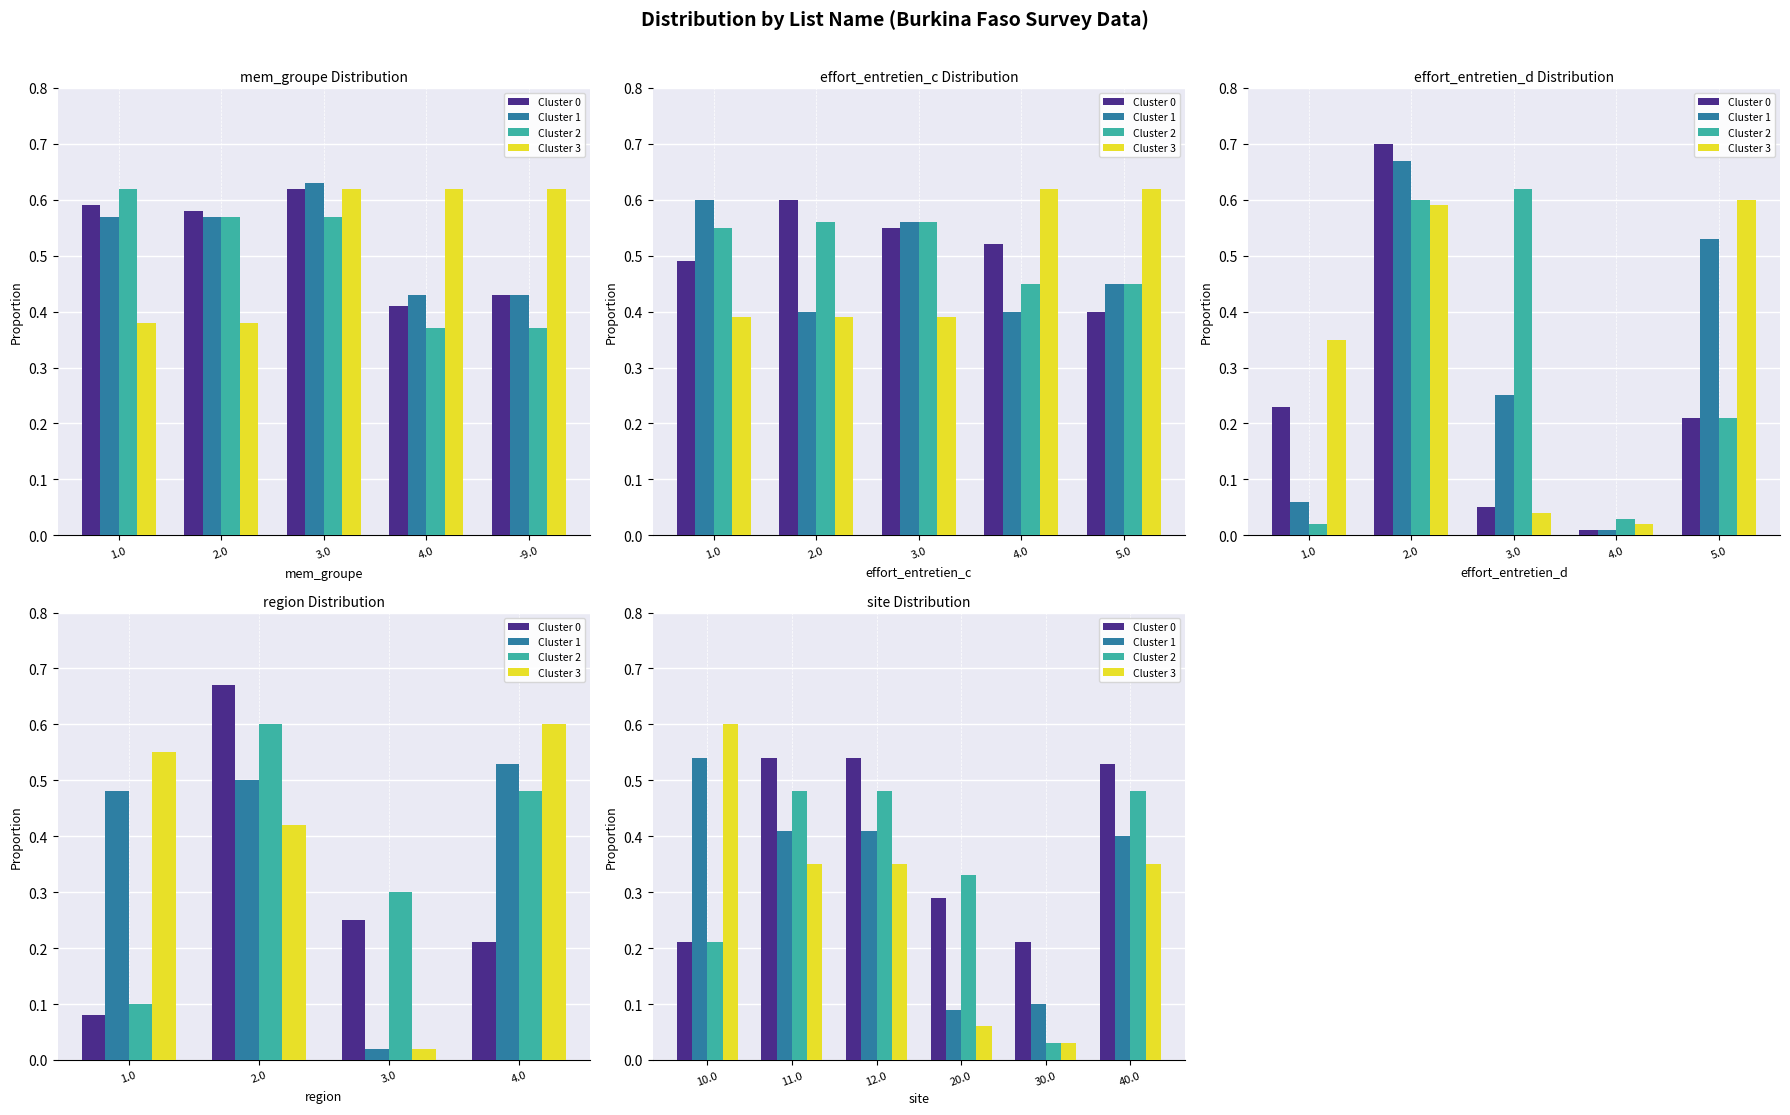

Which series has the widest spread of values?

Cluster 3